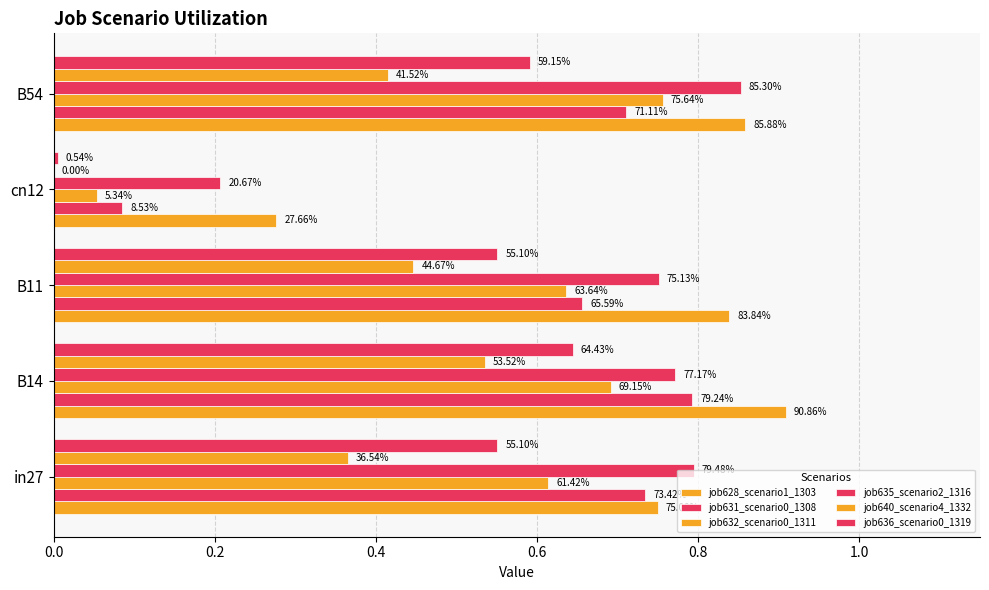

What is the value of the job635_scenario2_1316 bar at the 4th from the left?

0.2